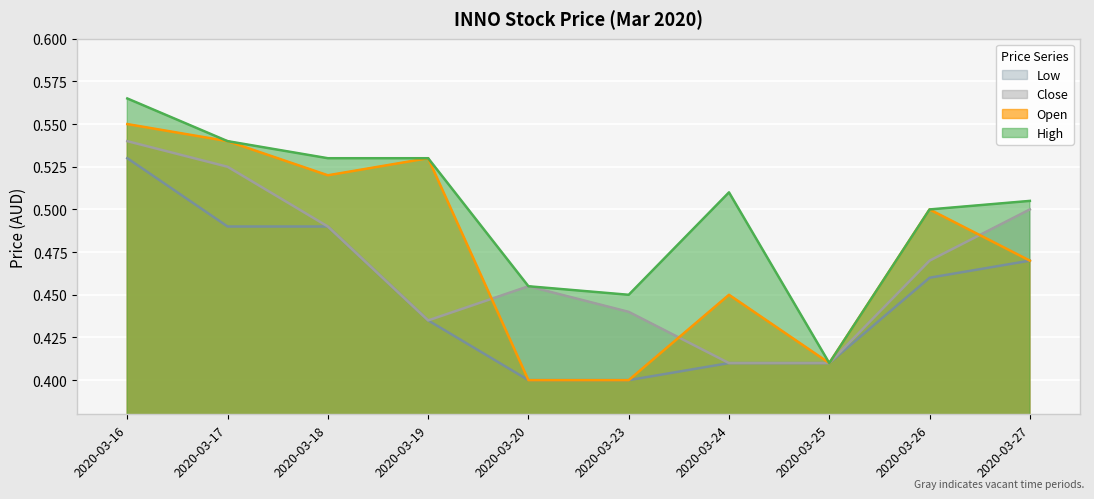

Which series has the largest total across all categories?

High